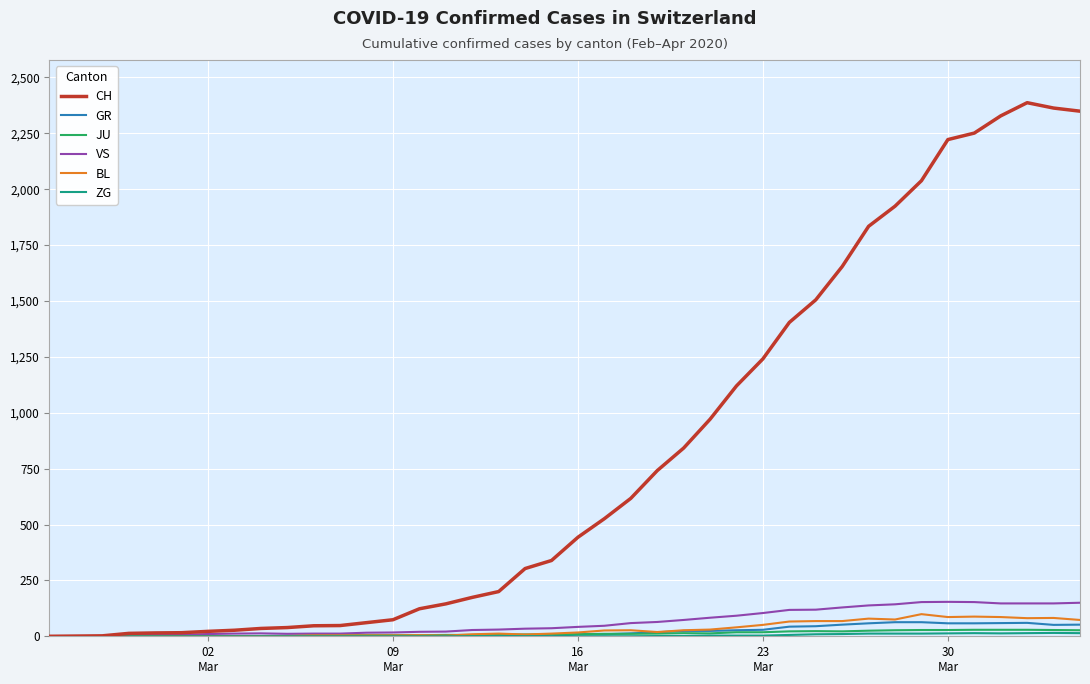

What is the difference between the maximum and minimum values in the BL series?

99